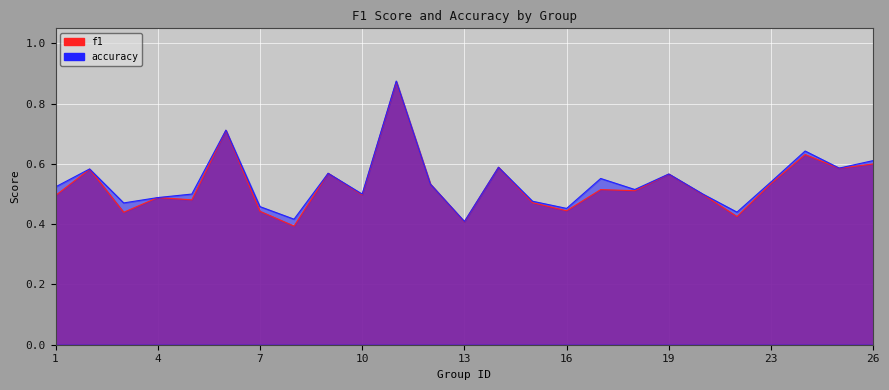

Which has a higher value, 2 or 16?

2